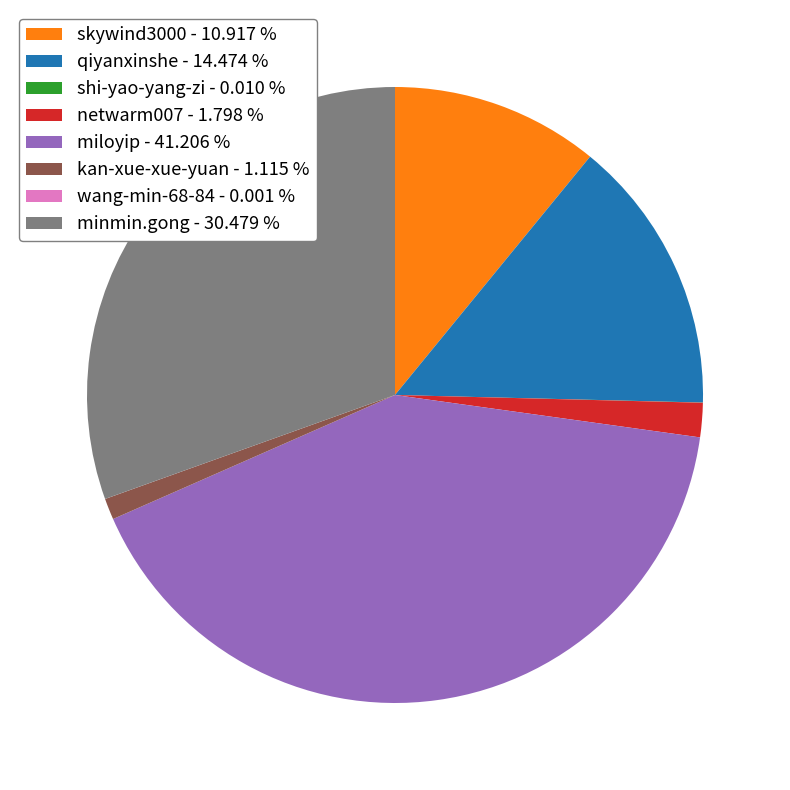

Is there any slice that represents more than half of the pie?

No